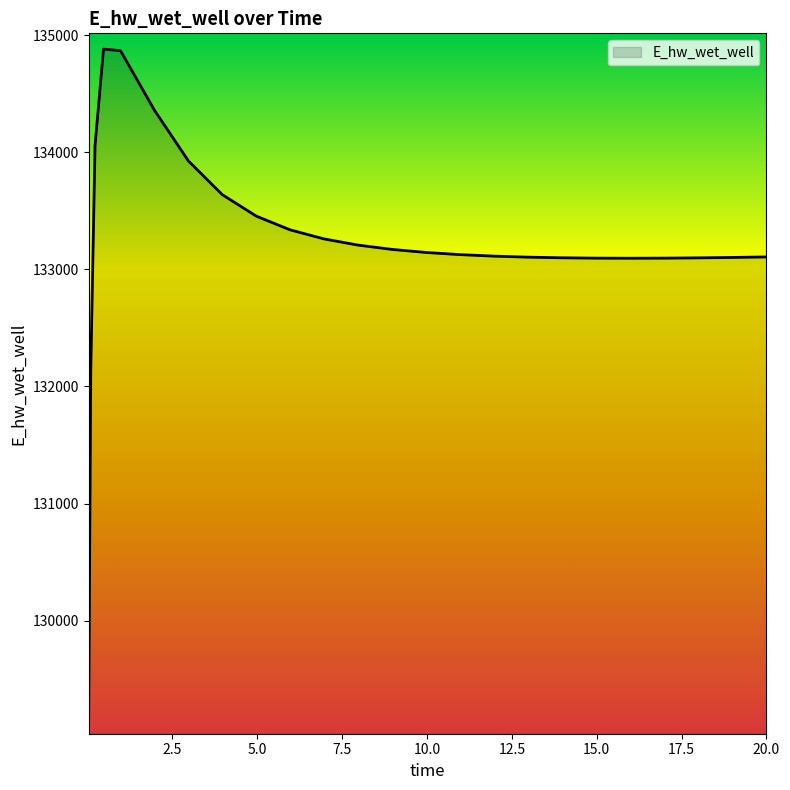

What is the greatest value displayed?

134880.0